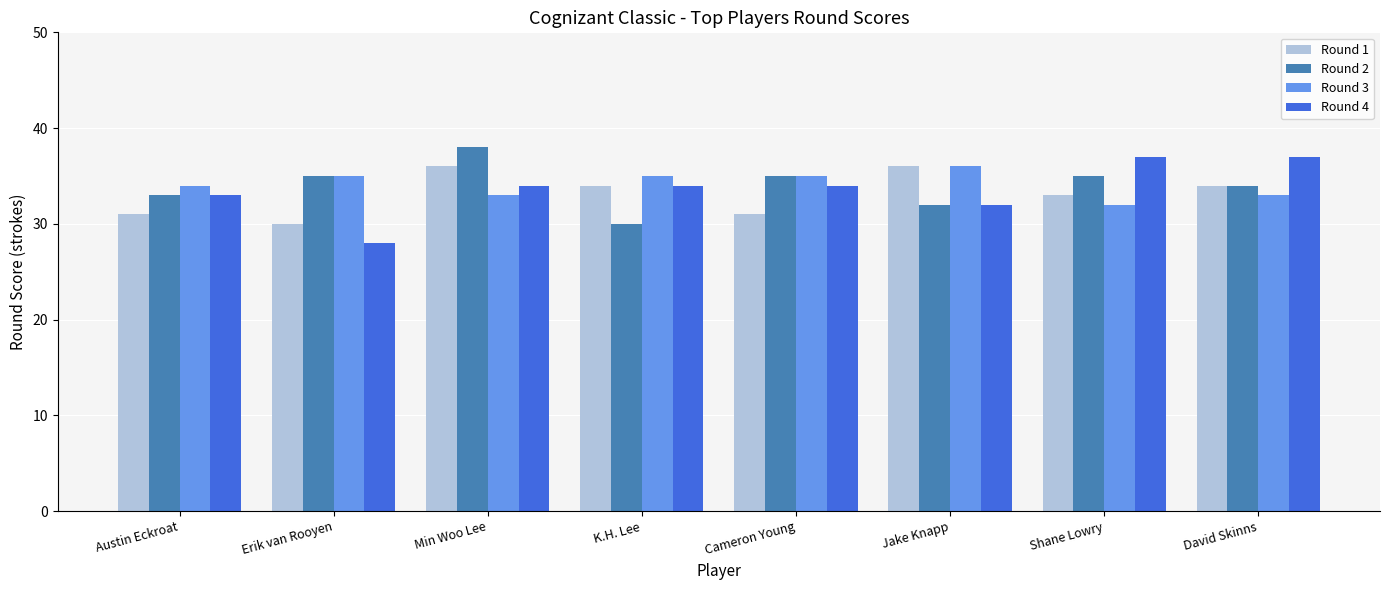

The Round 3 series shows 17 at Erik van Rooyen. True or false?

False